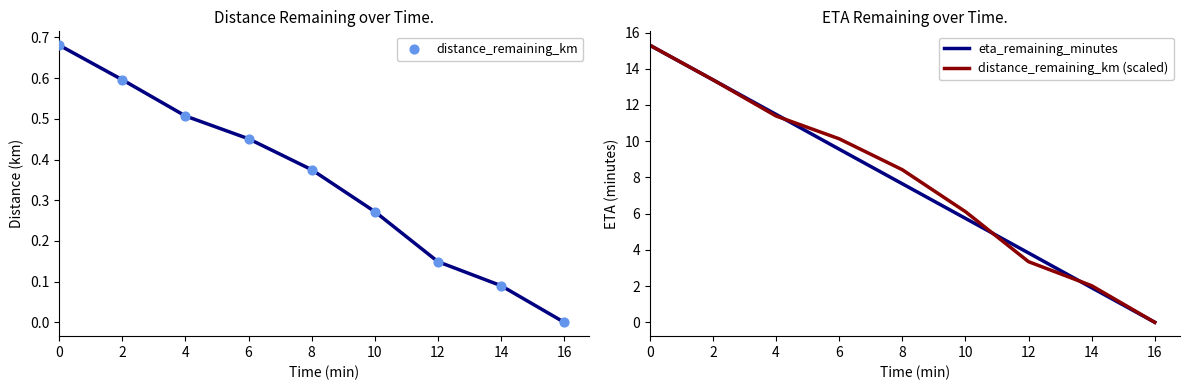

At how many categories does at least one series exceed 1?

8